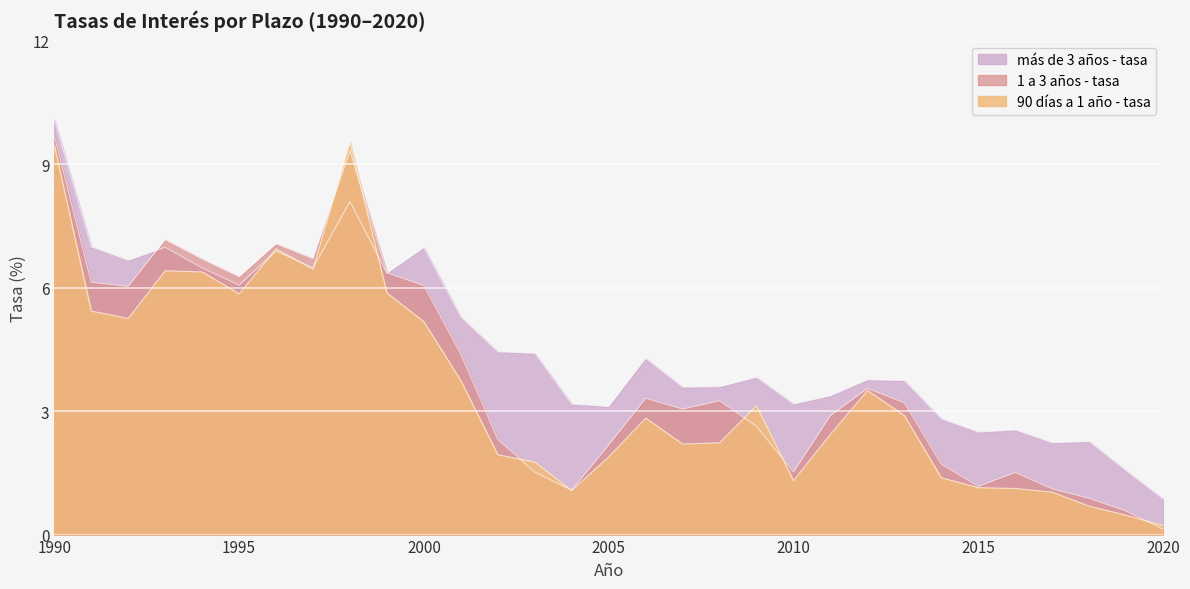

Does the chart display data point markers on the line(s)?

No